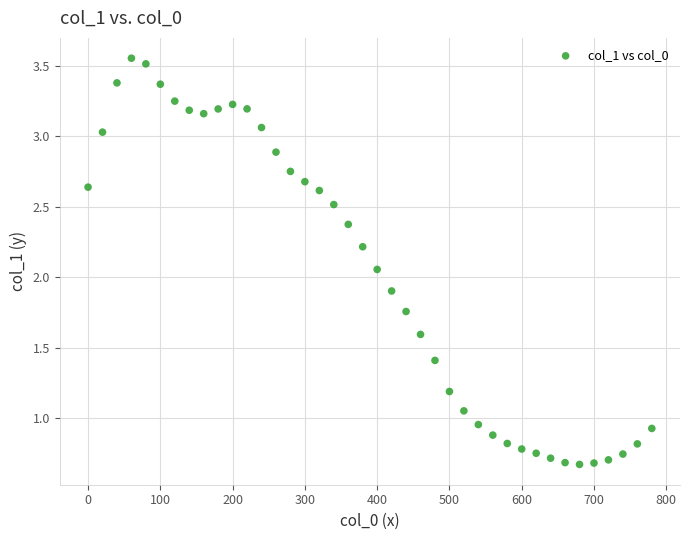

What is the range of Y values (max minus min)?

2.9